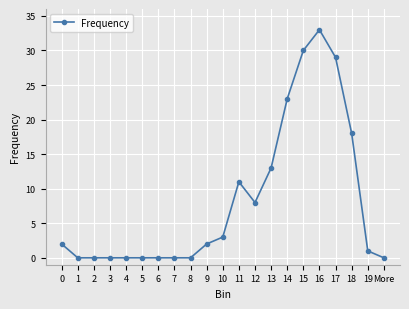

What is the difference between the maximum and minimum values?

33